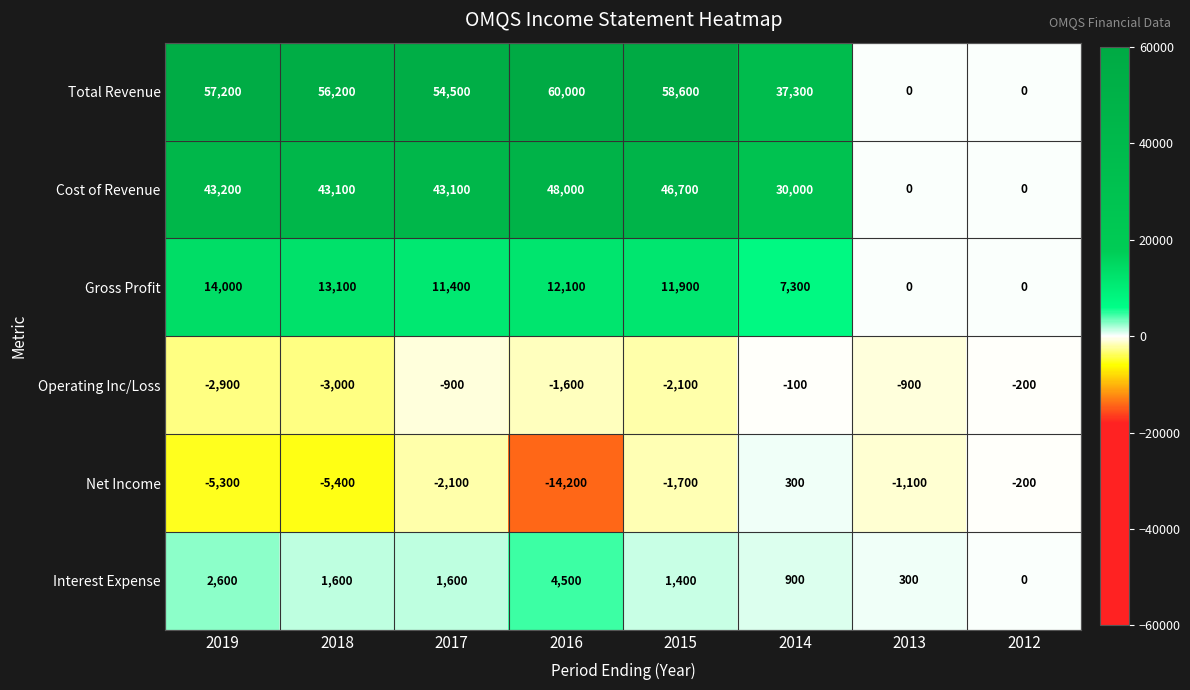

At how many categories does at least one series exceed 19185?

6